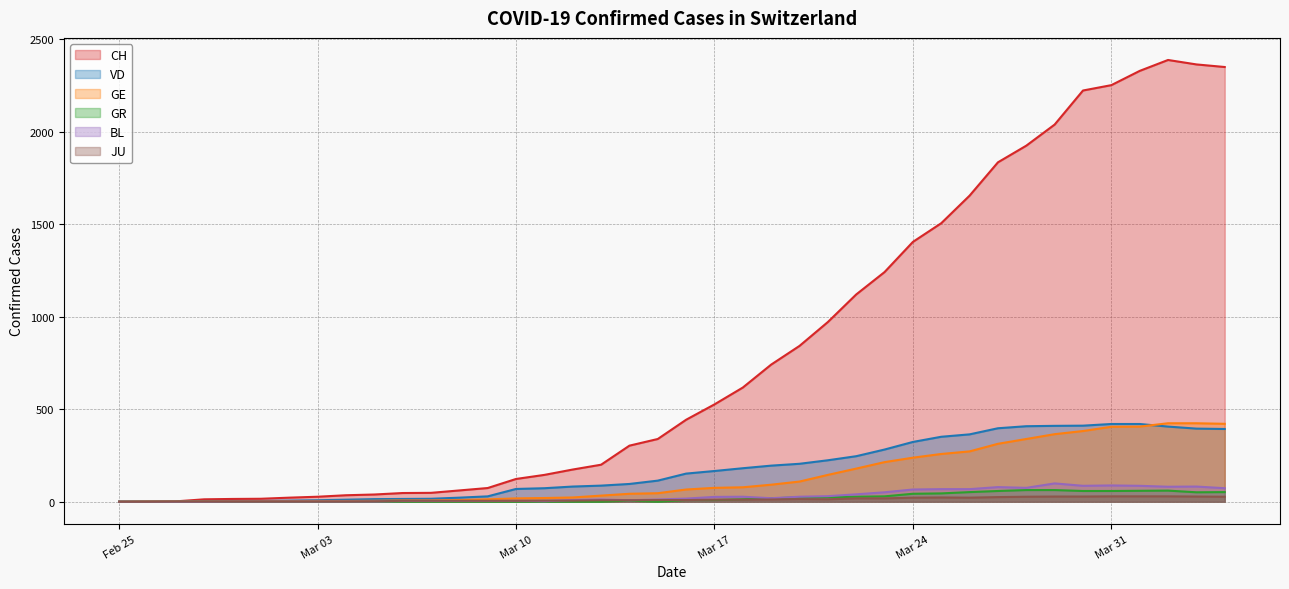

What is the maximum value shown in the chart?

2387